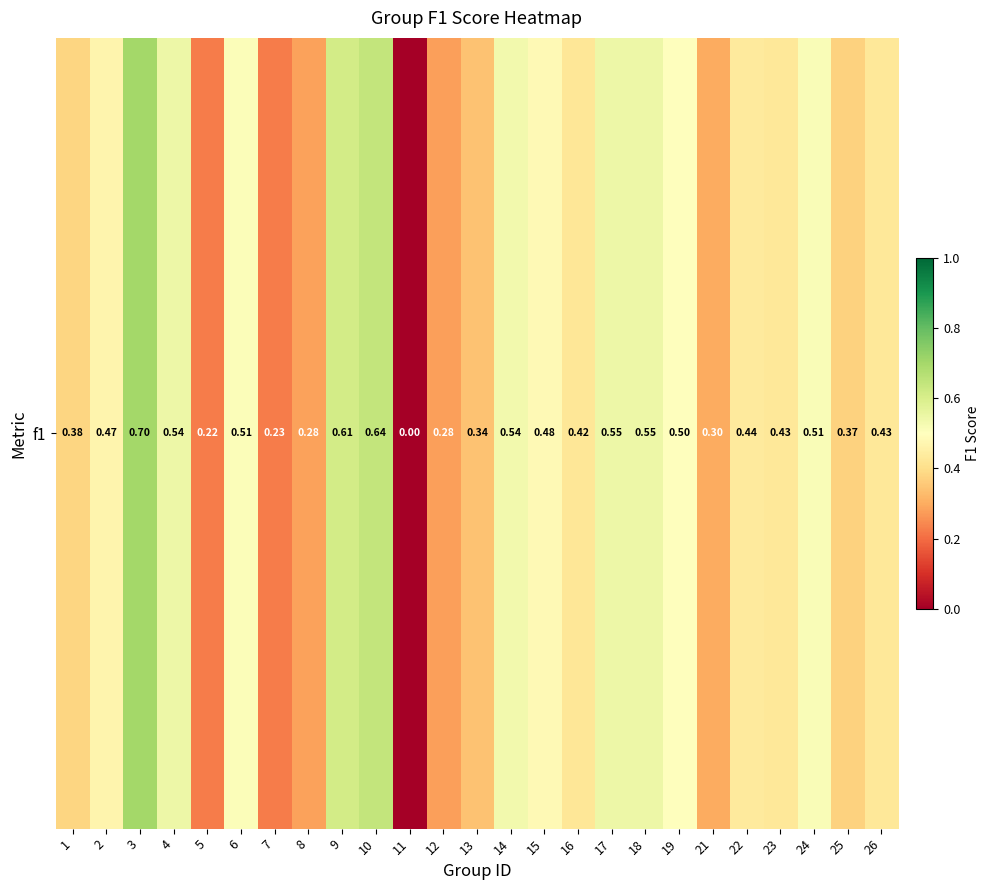

Rank the categories by value from lowest to highest.

11, 5, 7, 12, 8, 21, 13, 25, 1, 16, 23, 26, 22, 2, 15, 19, 6, 24, 14, 4, 17, 18, 9, 10, 3